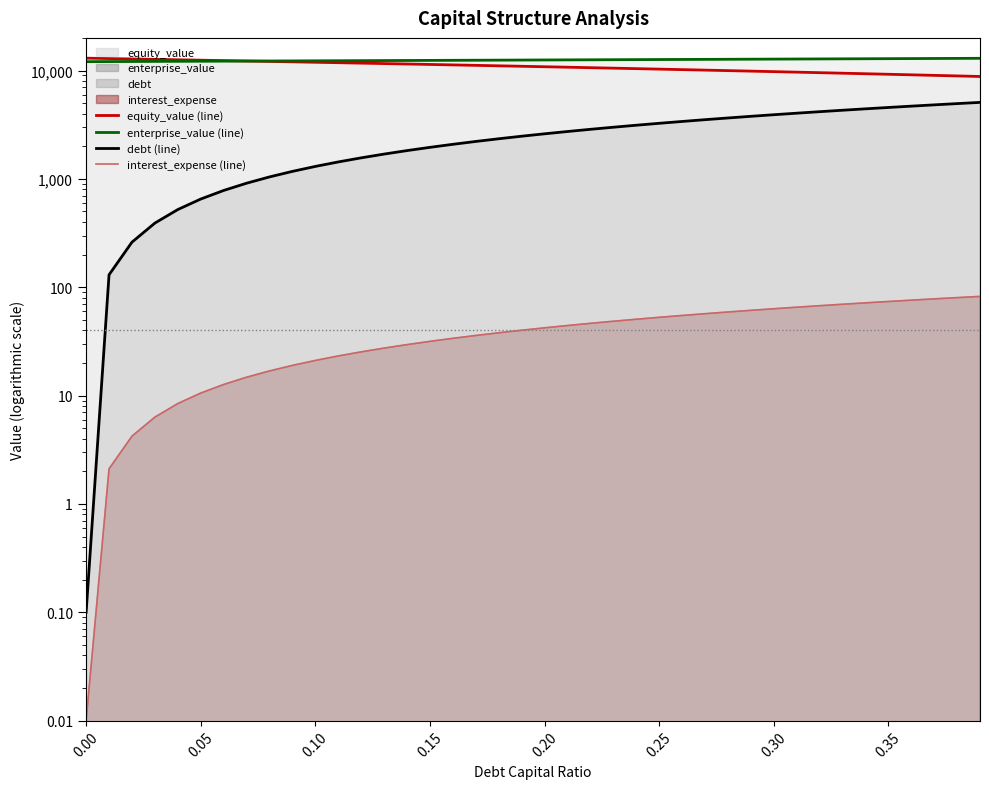

How many lines are shown in the chart?

4